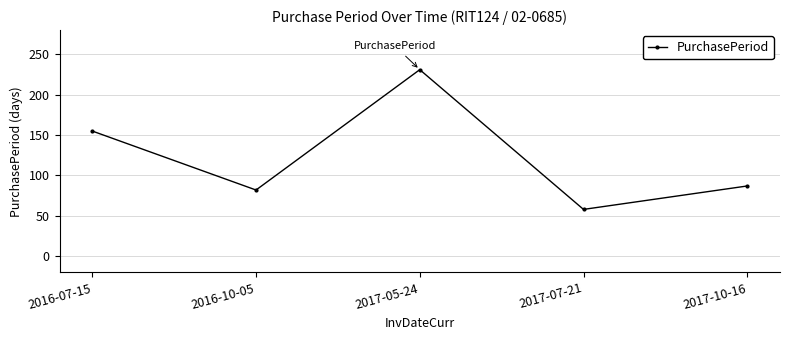

Is it true that the value at 2016-10-05 is 82?

True